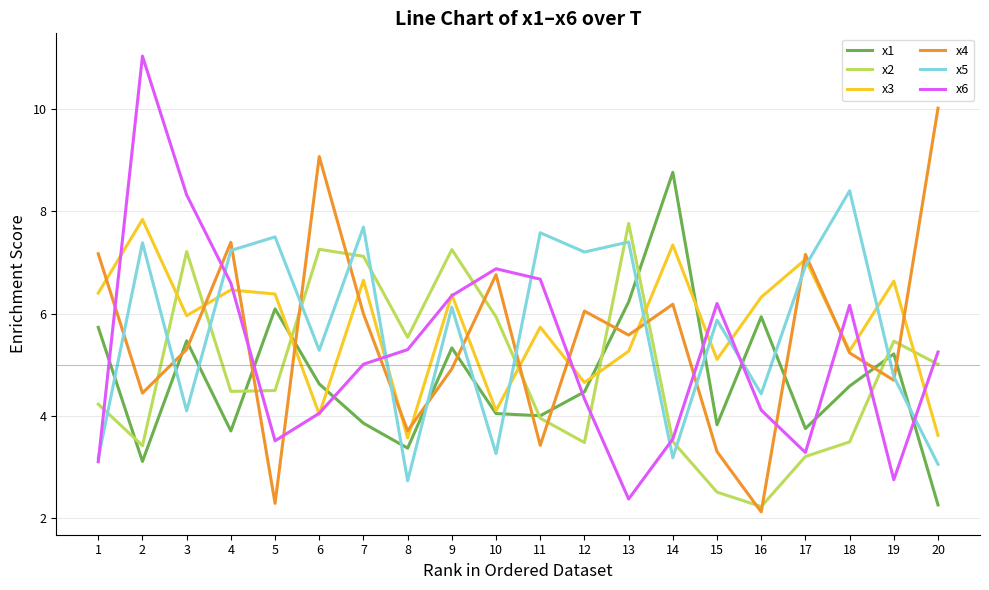

What is the difference between the maximum and minimum values in the x1 series?

6.5